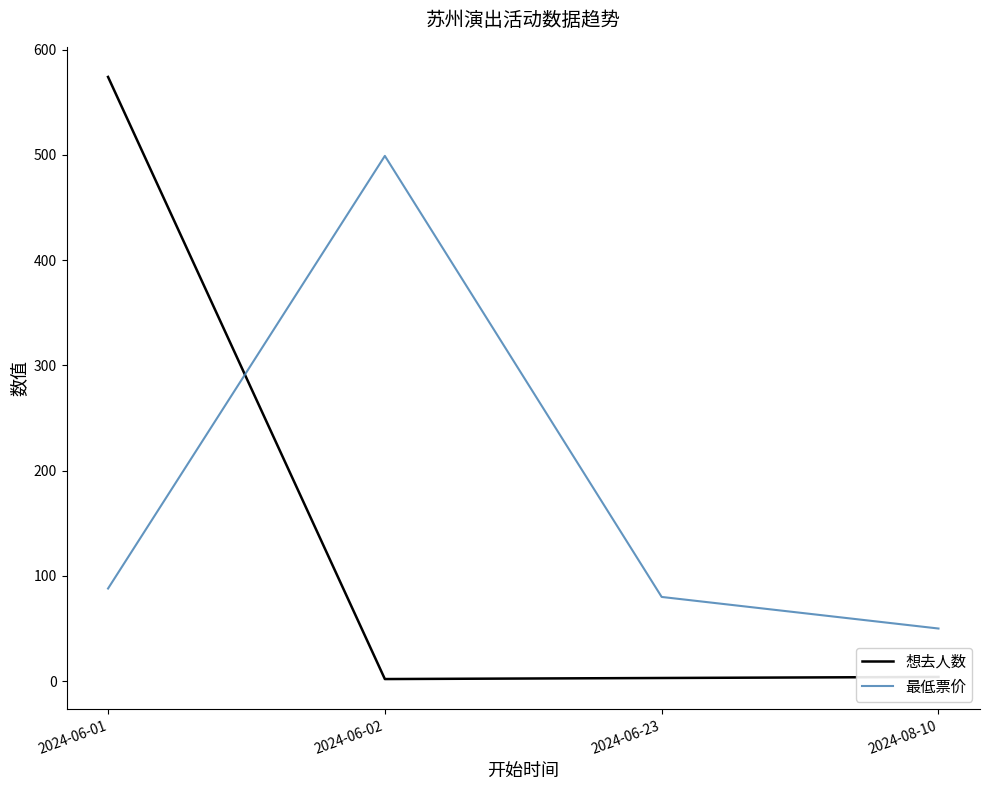

At which category does 最低票价 reach its first local peak?

2024-06-02